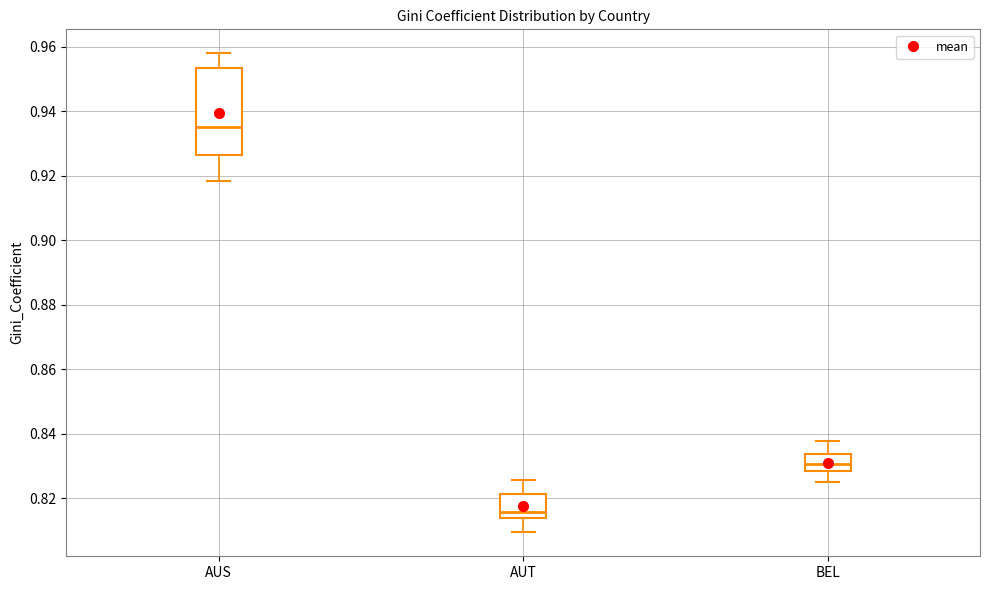

Reading left to right, transcribe this box plot: for each box, give where its median line is, the range the box spans, and where its two whiskers end, as read against the y-axis. The values are not printed on the chart, so give them approximately, as read against the axis.

AUS: median 0.936, box 0.926 to 0.954, whiskers 0.918 to 0.958
AUT: median 0.816, box 0.814 to 0.822, whiskers 0.810 to 0.826
BEL: median 0.830, box 0.828 to 0.834, whiskers 0.826 to 0.838